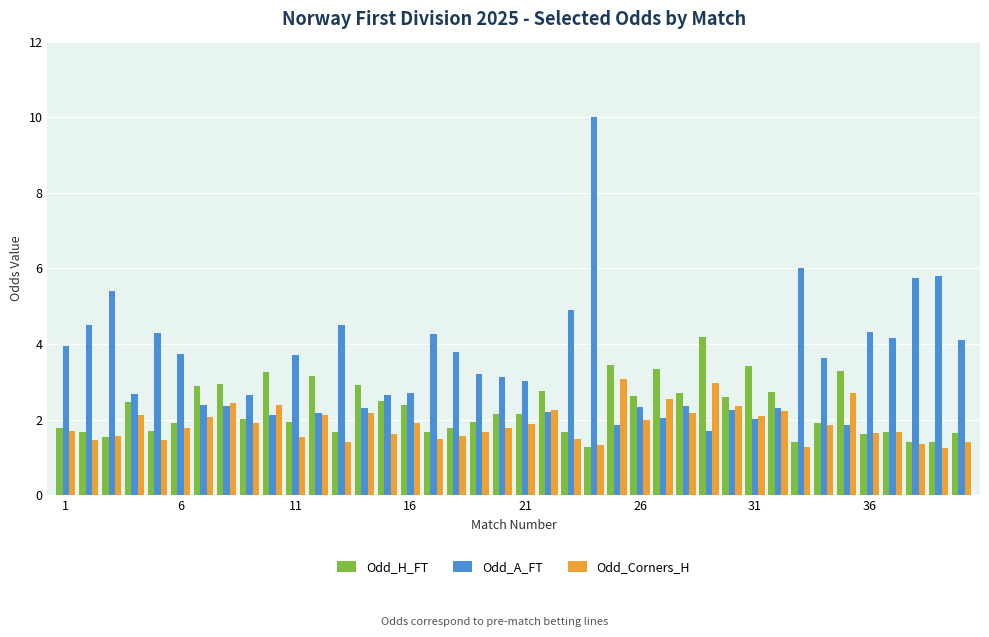

Are the bars grouped side by side (vs. stacked)?

Yes